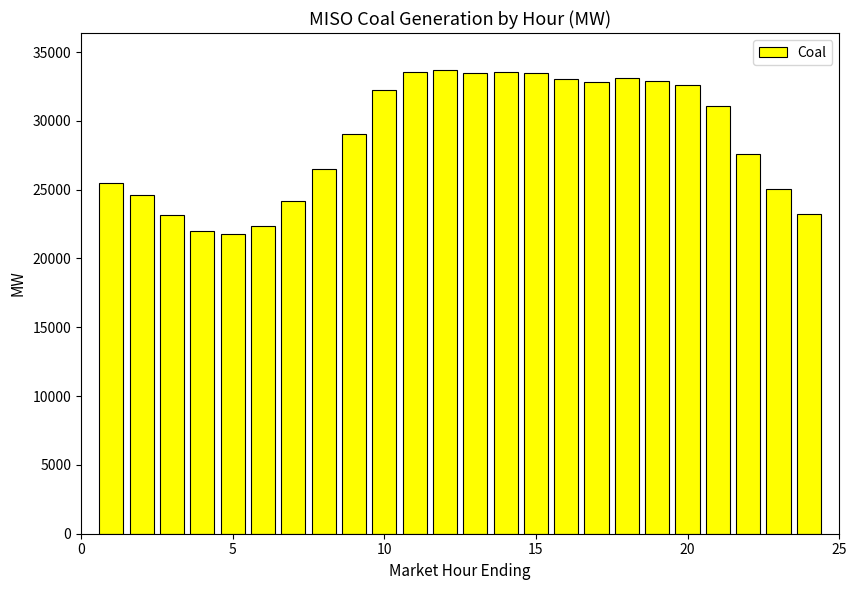

Count the number of values greater than 31065.

12